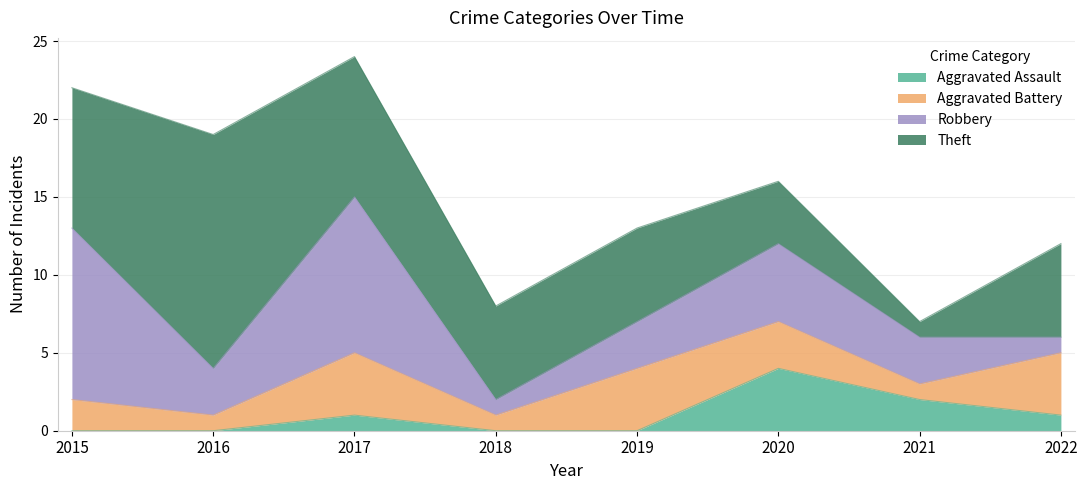

What is the total value across all series at 2018?

8